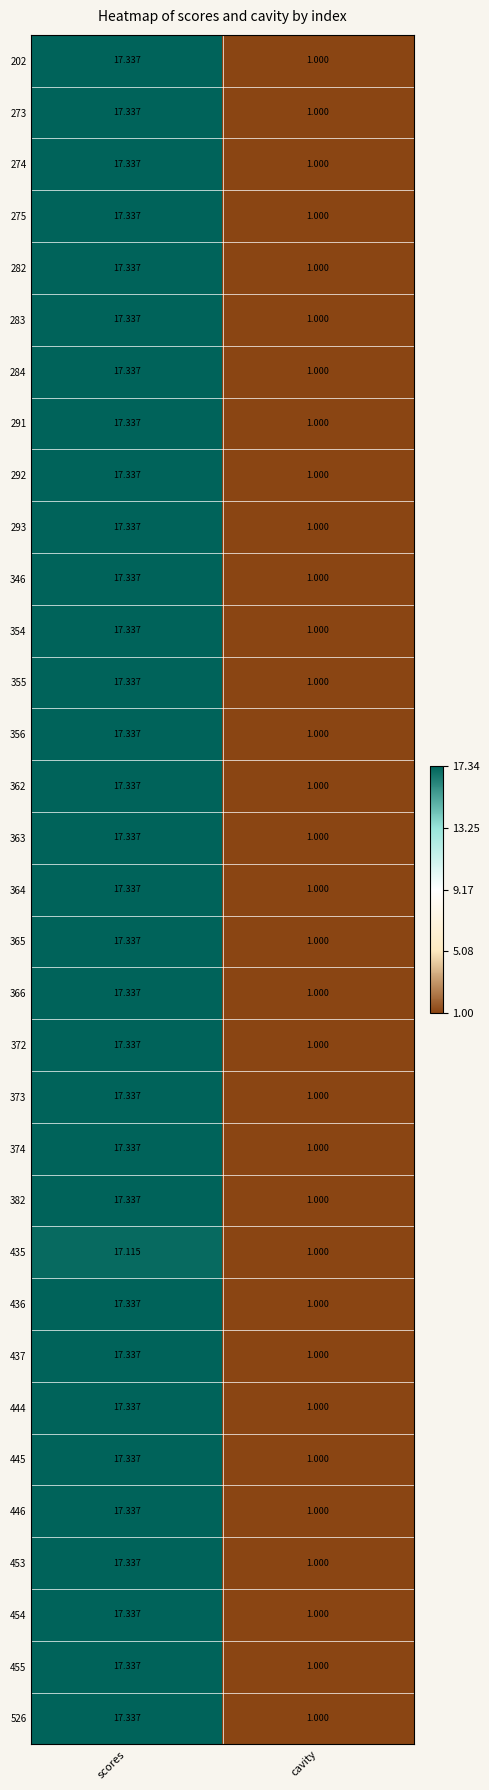

At which category does the chart reach its minimum across all series?

cavity